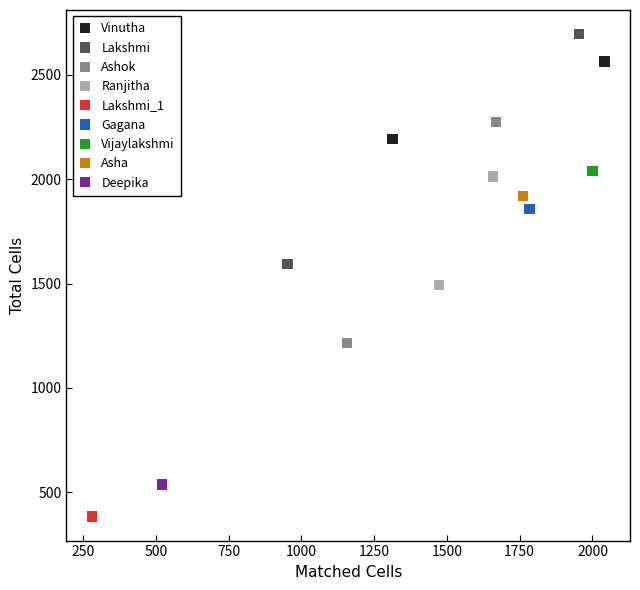

Which series reaches the maximum Y coordinate?

Lakshmi